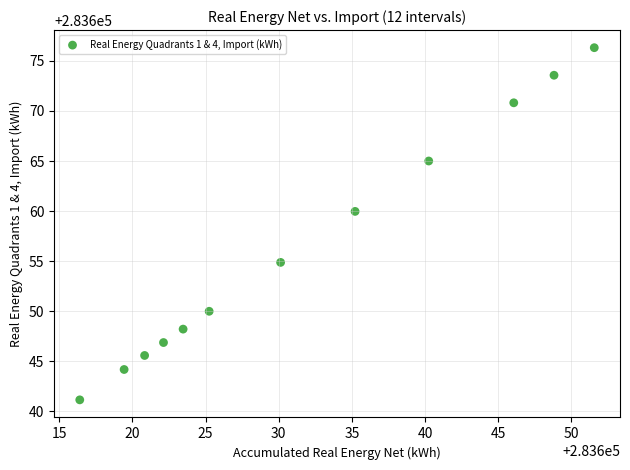

What is the average Y value?

283656.4